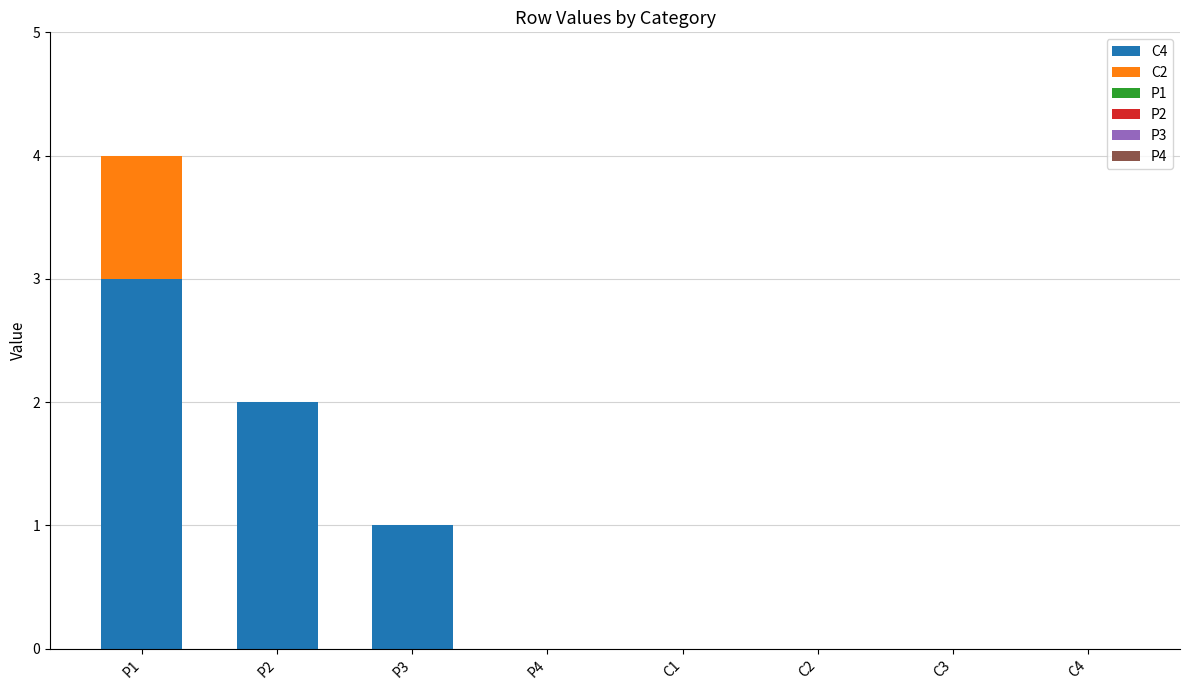

The value of C4 at C4 is -1. True or false?

False